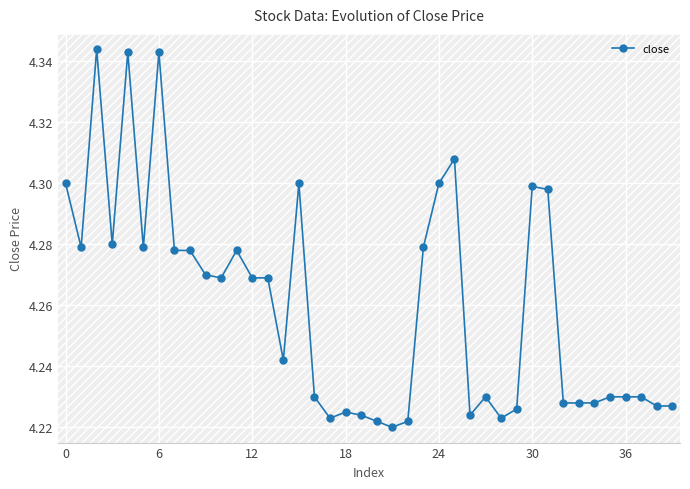

Count the close values in the range 4 to 5.

40